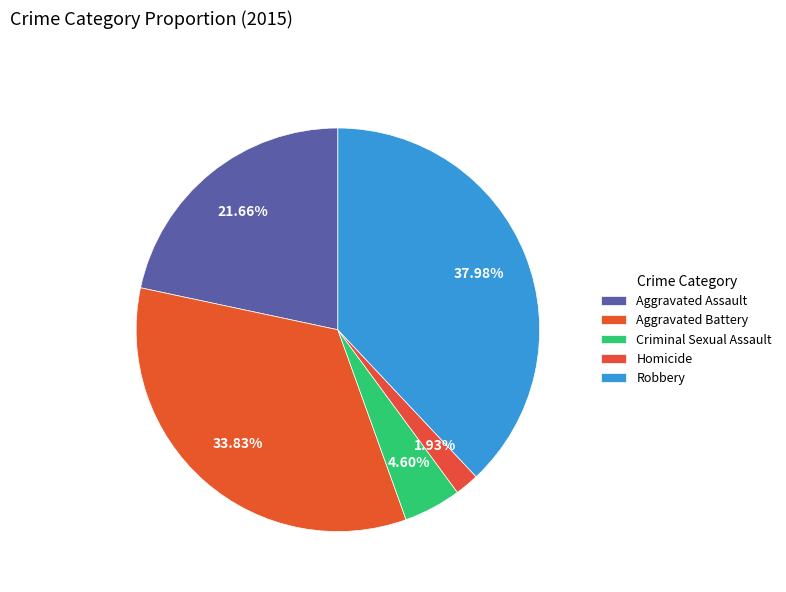

Count the number of slices in the pie.

5